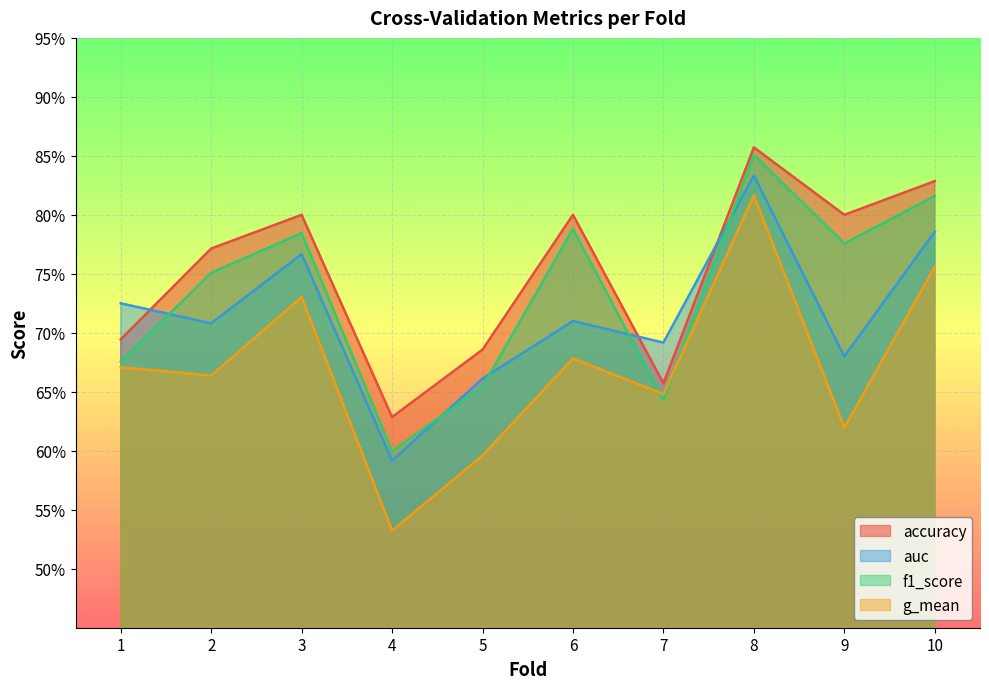

What is the difference between the g_mean values at 10 and 5?

0.2